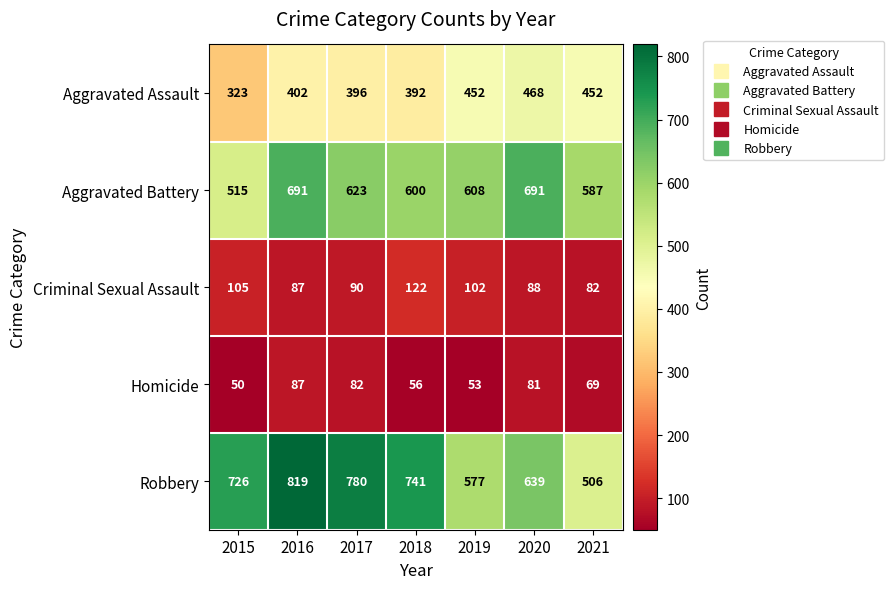

Where is Aggravated Battery nearest to the value 603?

2018